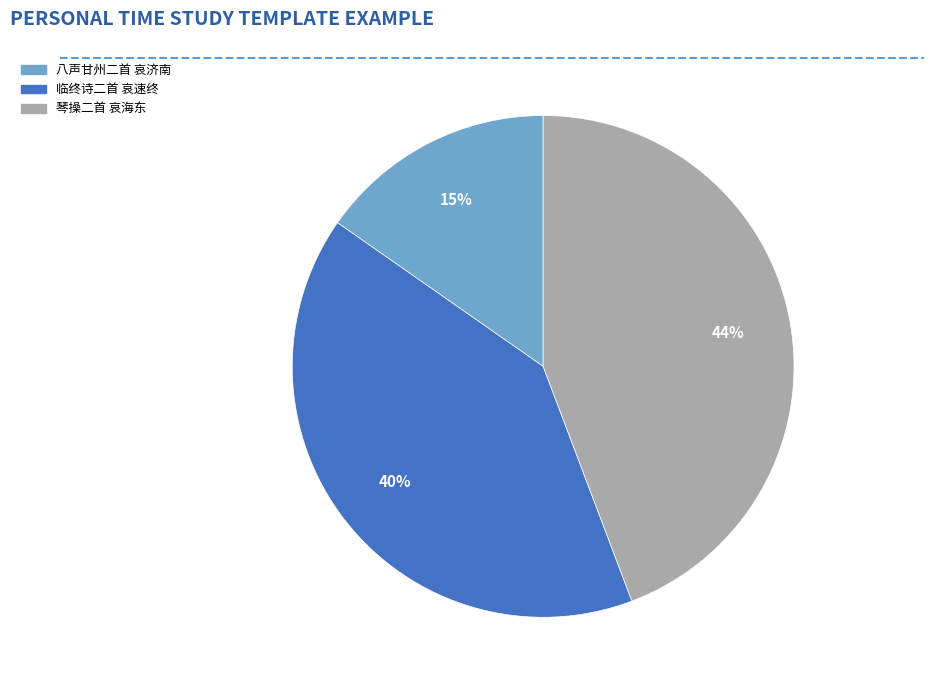

Rank the categories by value from lowest to highest.

八声甘州二首 哀济南, 临终诗二首 哀速终, 琴操二首 哀海东